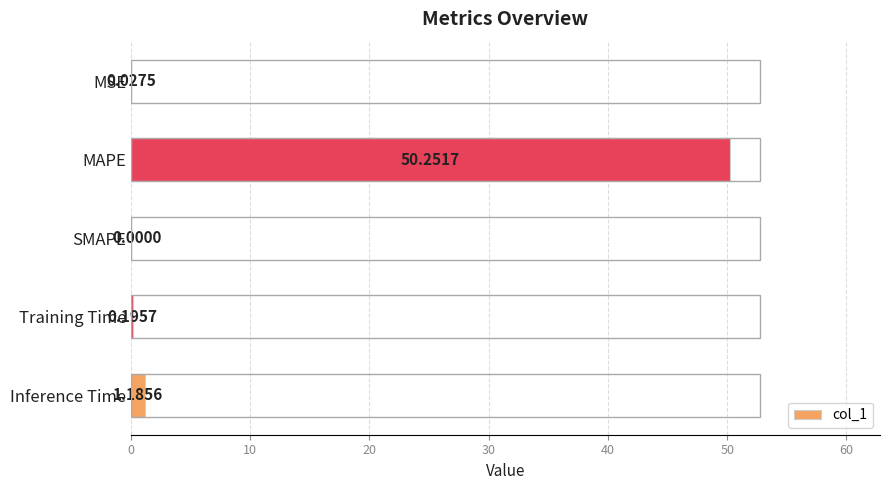

At which category does the chart reach its peak across all series?

MAPE